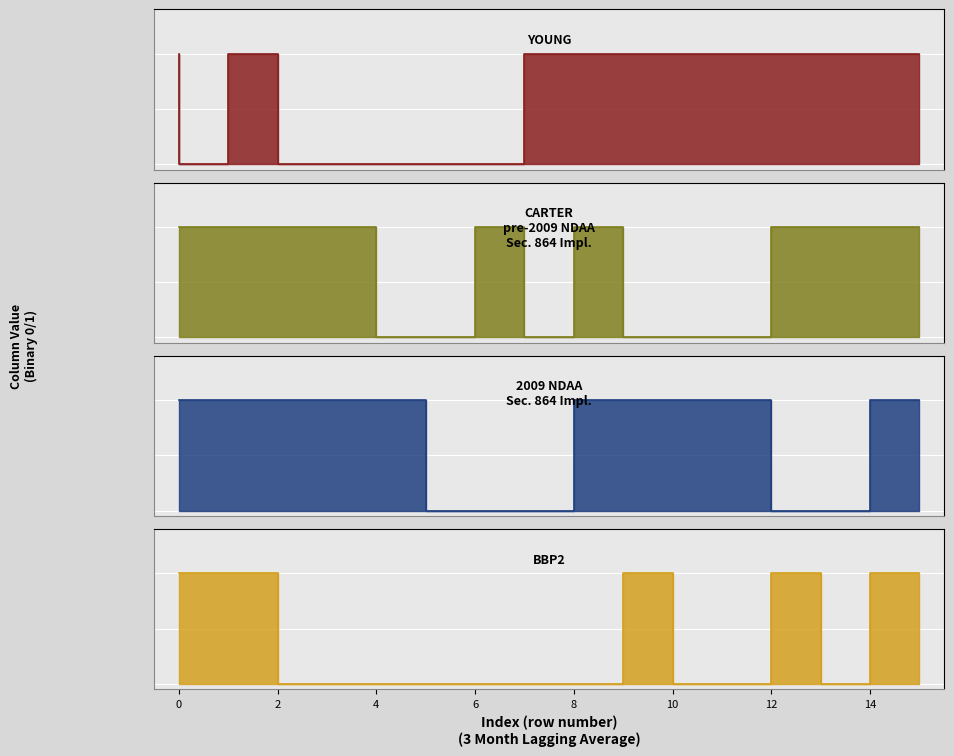

True or false: col_1 has a value of 1 at 9.

True